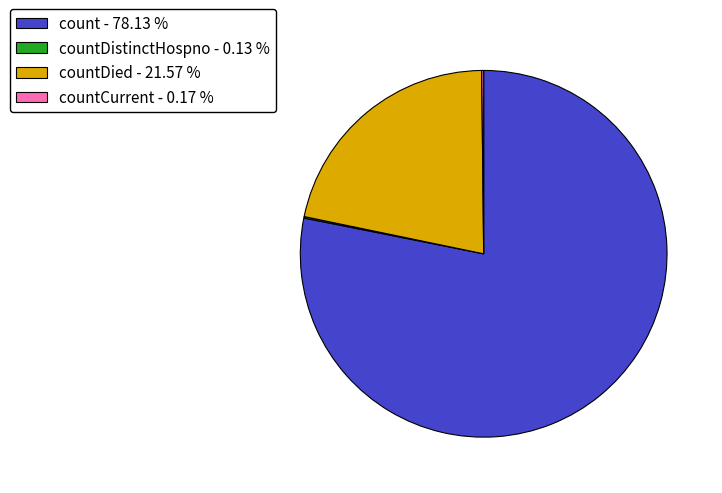

Between count - 78.13 % and countDied - 21.57 %, which is larger?

count - 78.13 %